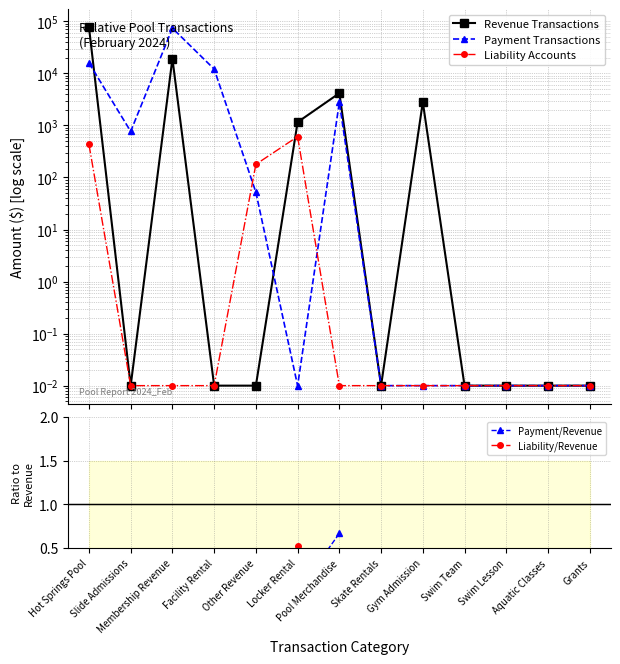

What is the difference between the maximum and minimum values in the Revenue Transactions series?

77601.3